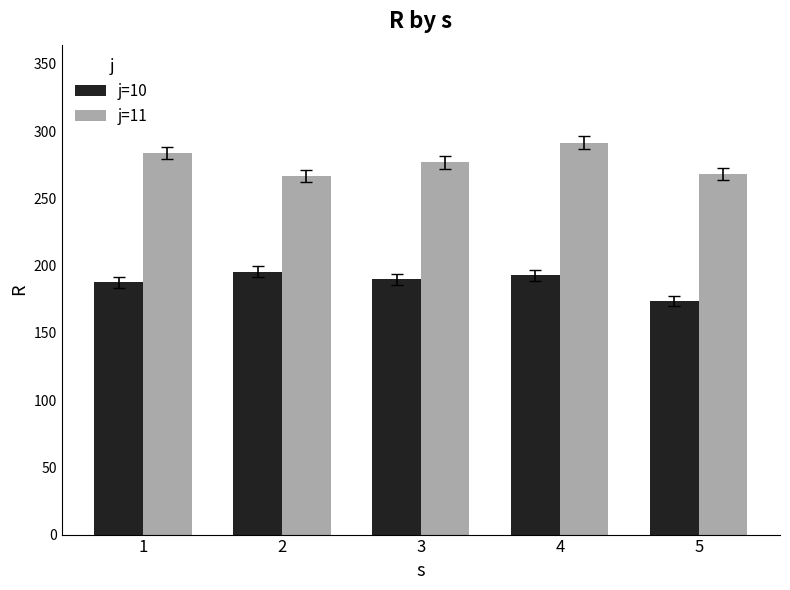

What is the average value of the j=10 series?

187.7